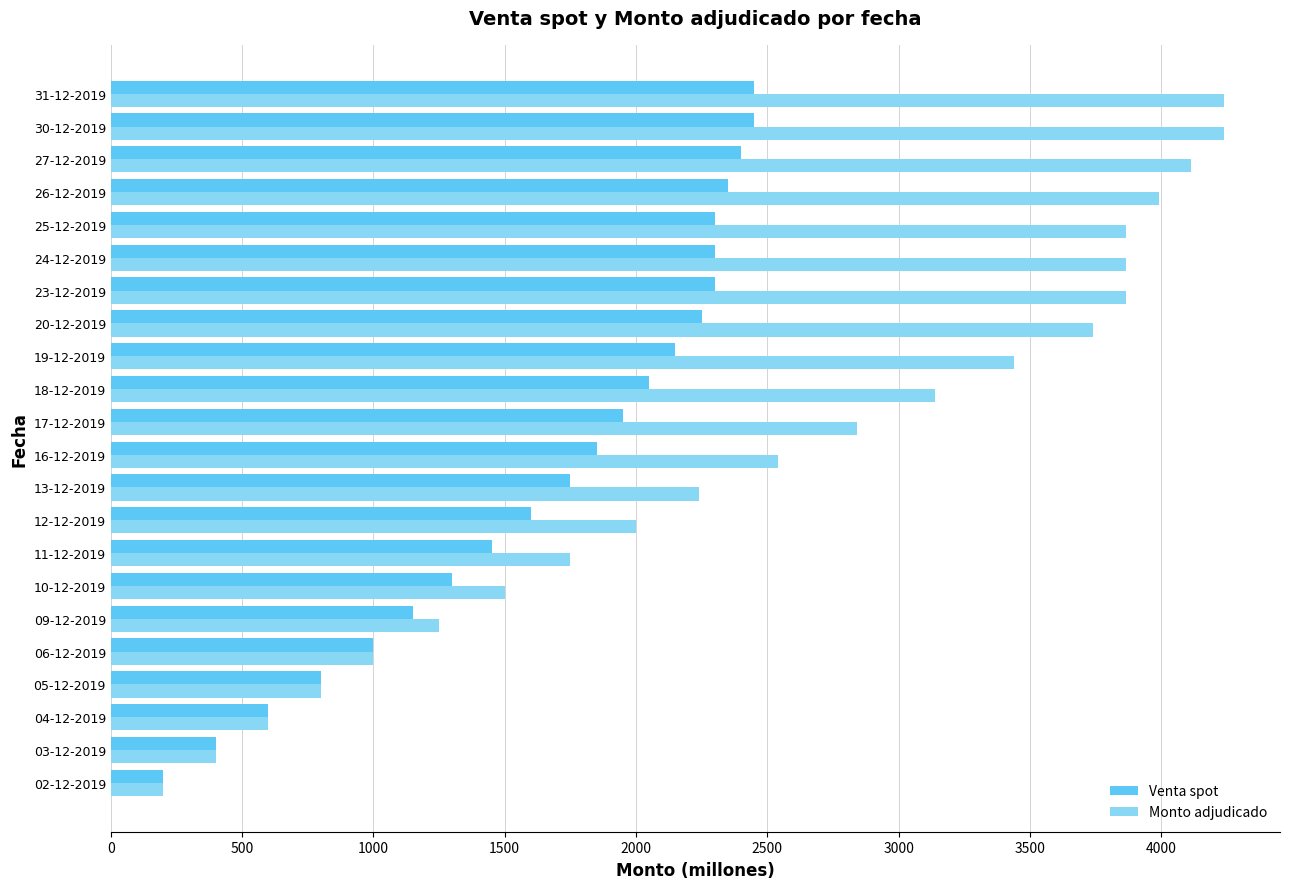

Which series has the widest spread of values?

Monto adjudicado